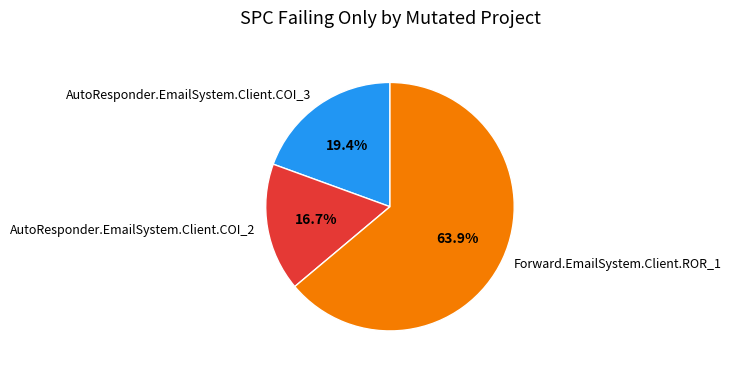

What is the largest slice in the pie chart?

Forward.EmailSystem.Client.ROR_1